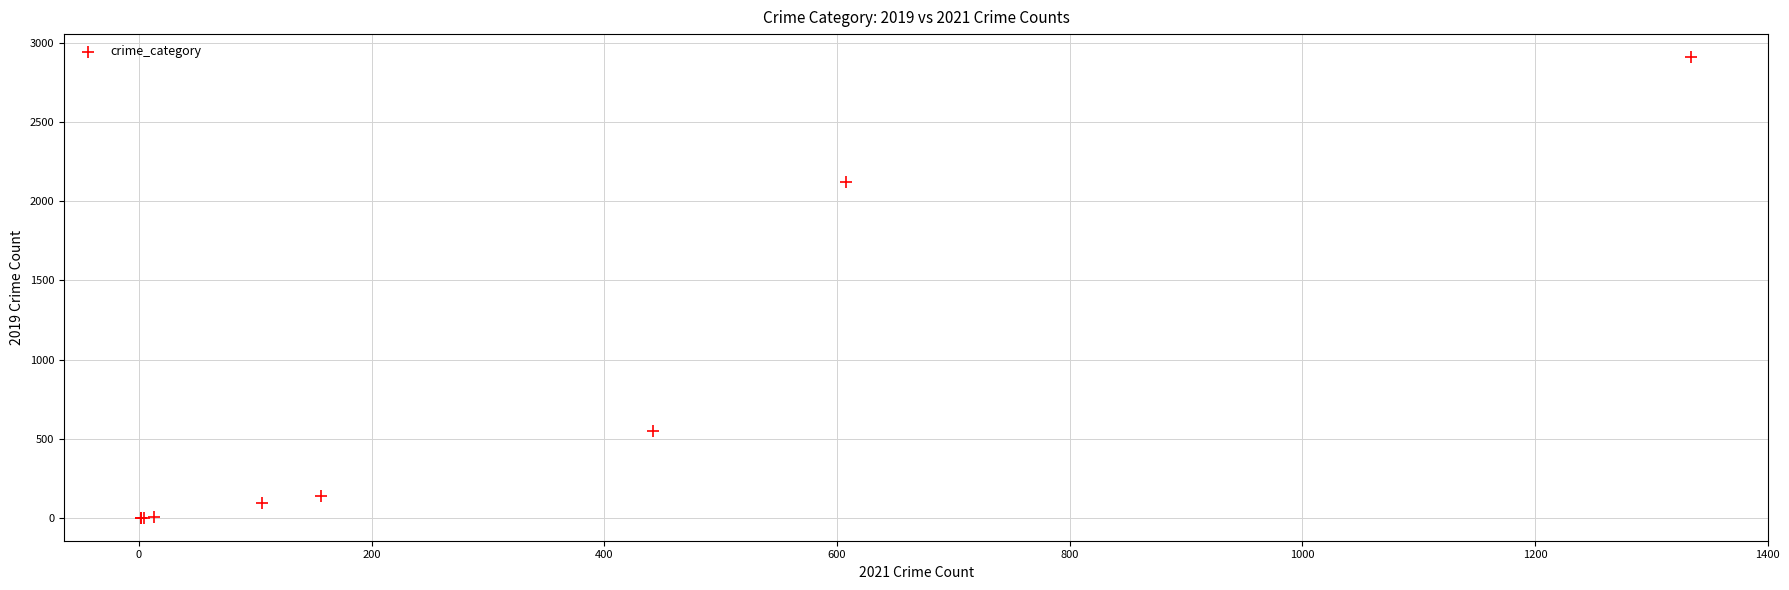

What Y value in the scatter plot is closest to 1456?

2119